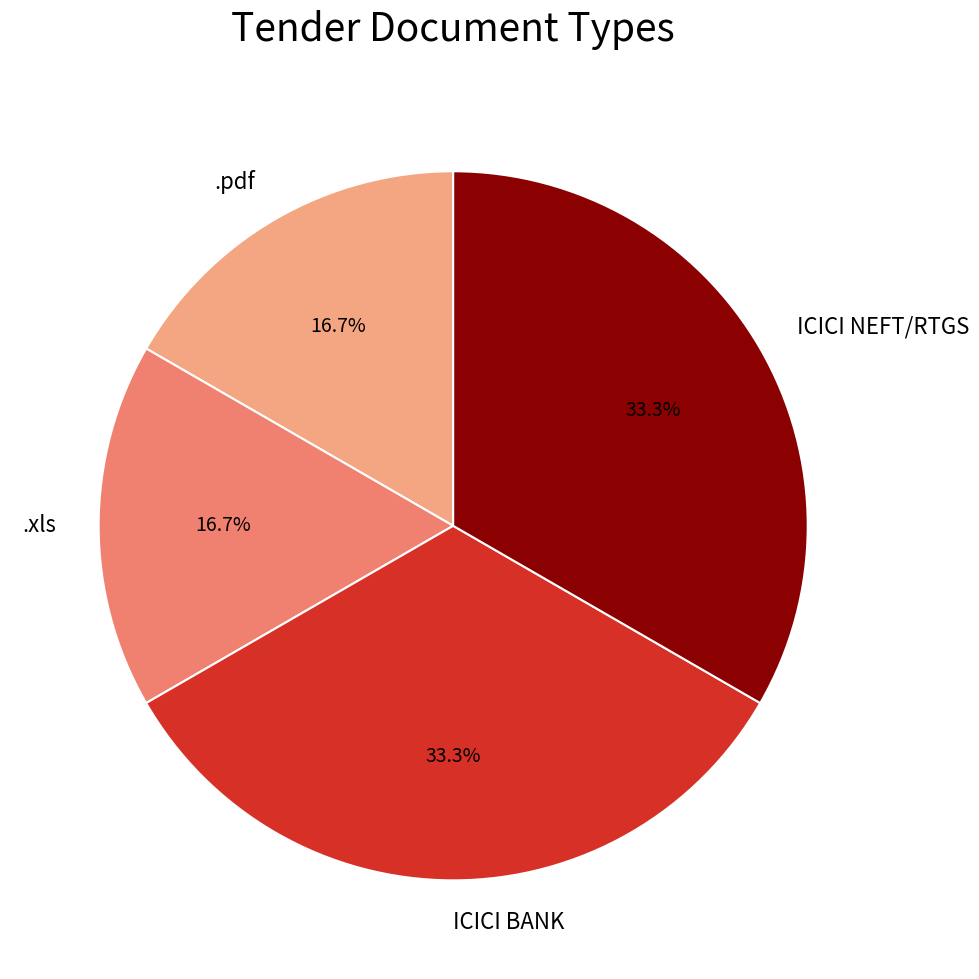

How many segments does this pie chart have?

4